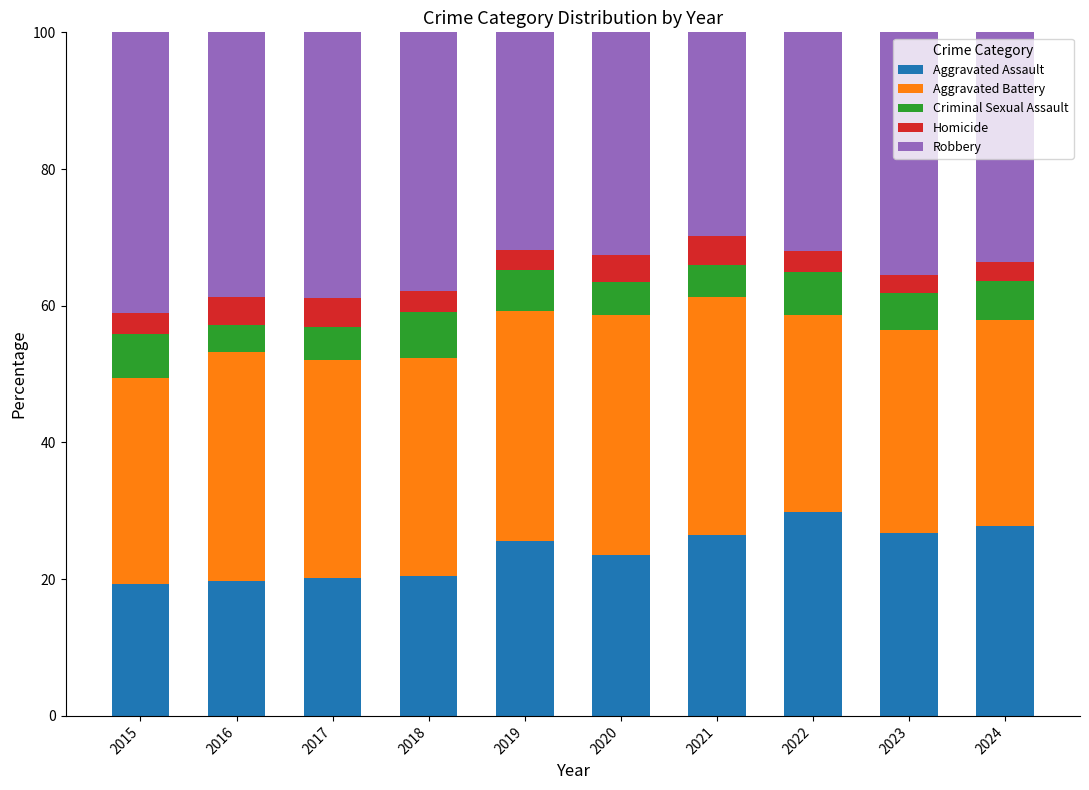

What is the maximum value for Aggravated Assault?

29.8